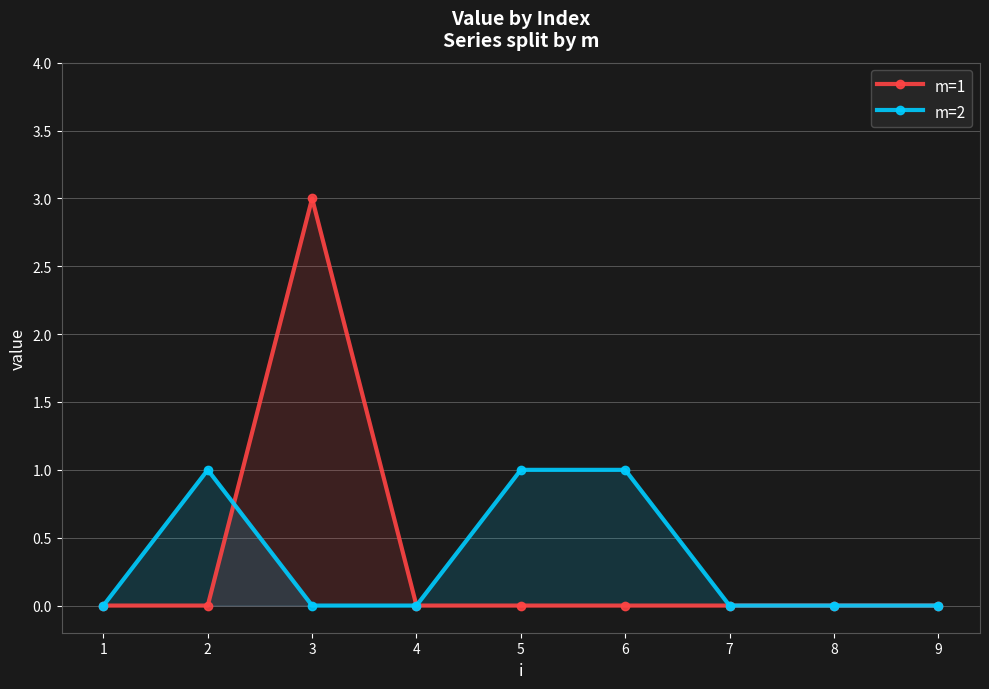

Reading right to left, transcribe all the data shown in this chart.

m=1: 0	0	0	0	0	0	3	0	0
m=2: 0	0	0	1	1	0	0	1	0